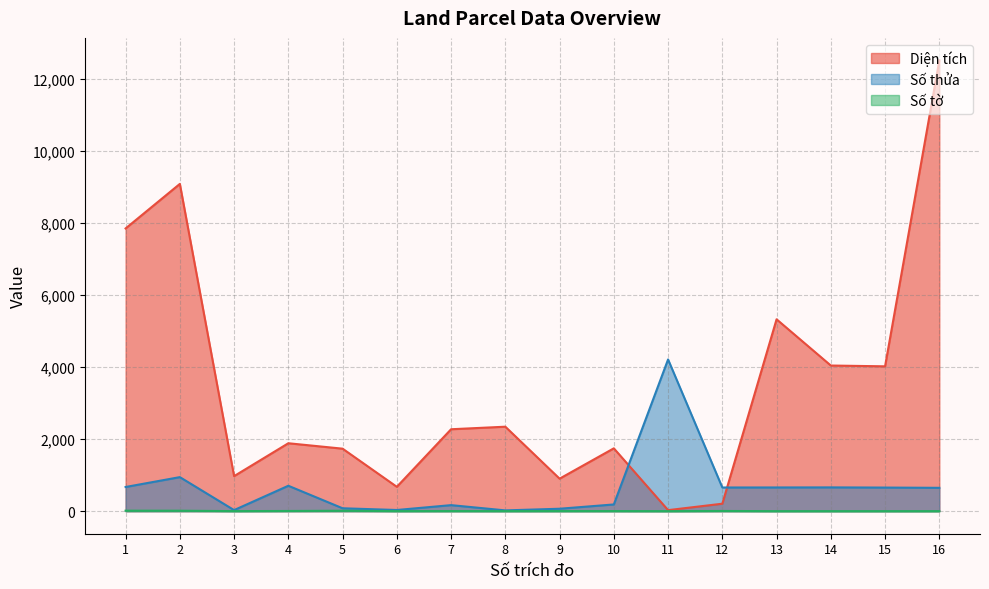

At how many categories does at least one series exceed 7927?

2